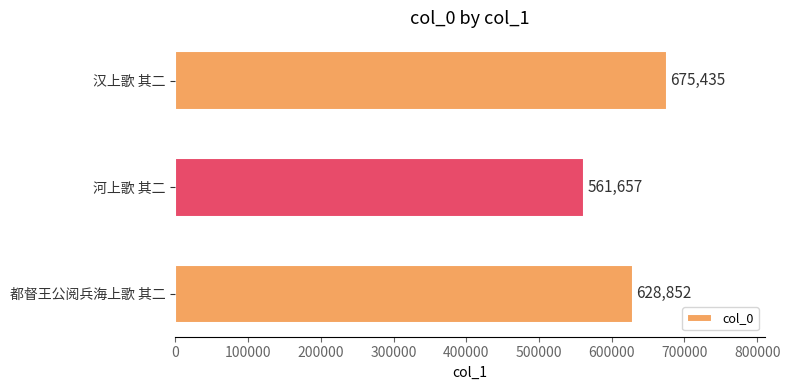

The chart shows a value of 391825 at 都督王公阅兵海上歌 其二. True or false?

False